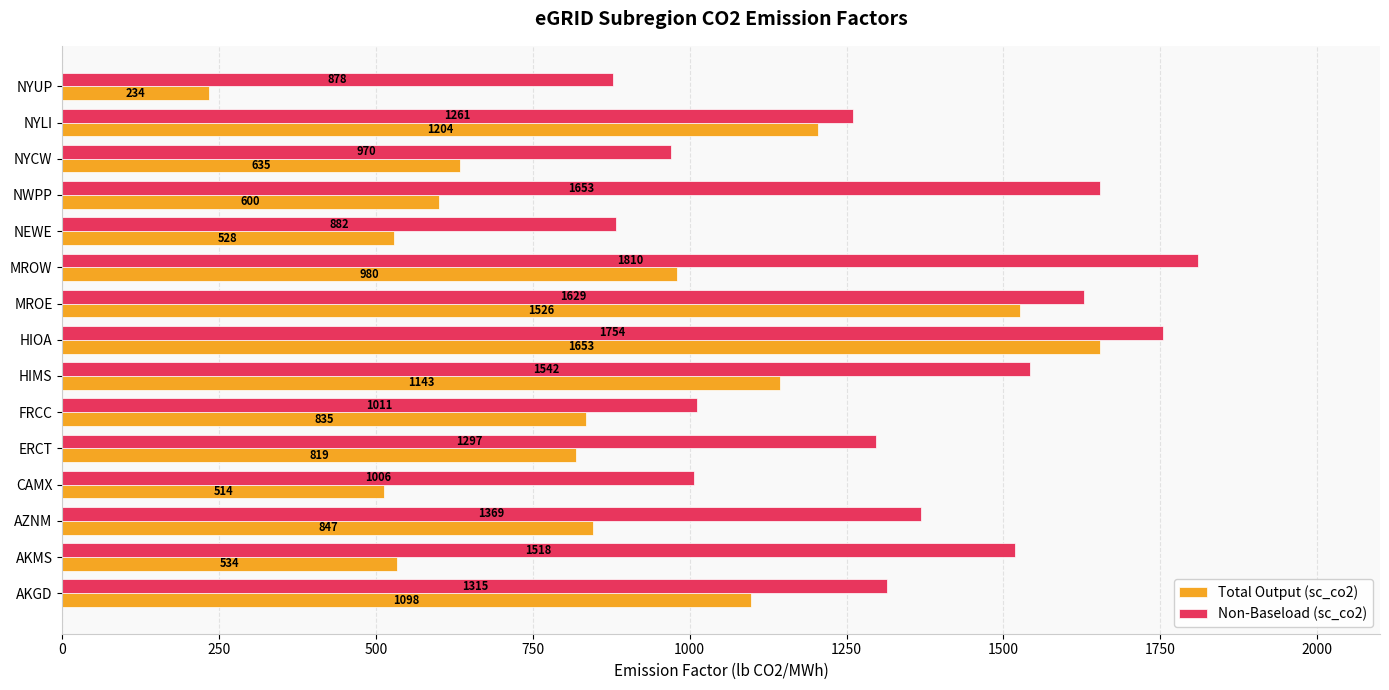

At how many categories does at least one series exceed 960?

13